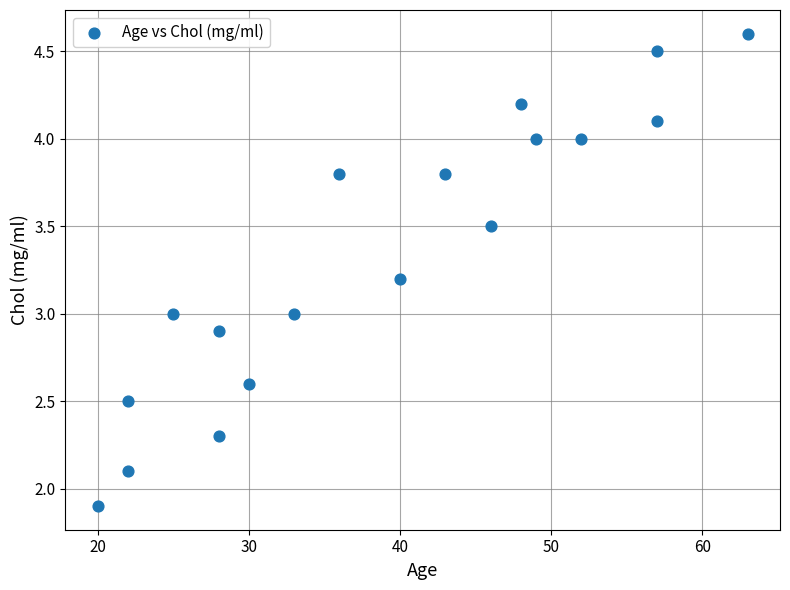

What is the range of Y values (max minus min)?

2.7